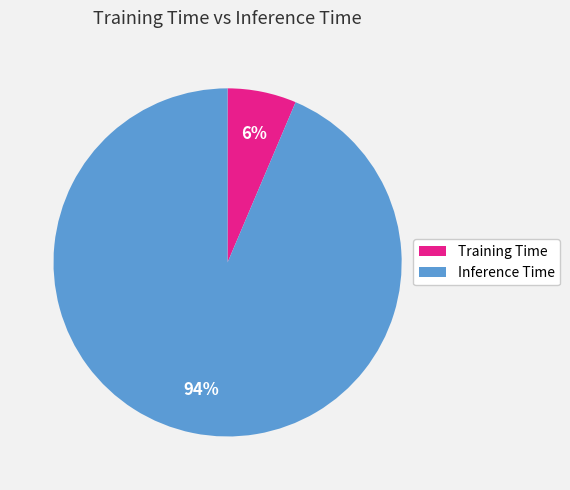

How many slices are in this pie chart?

2